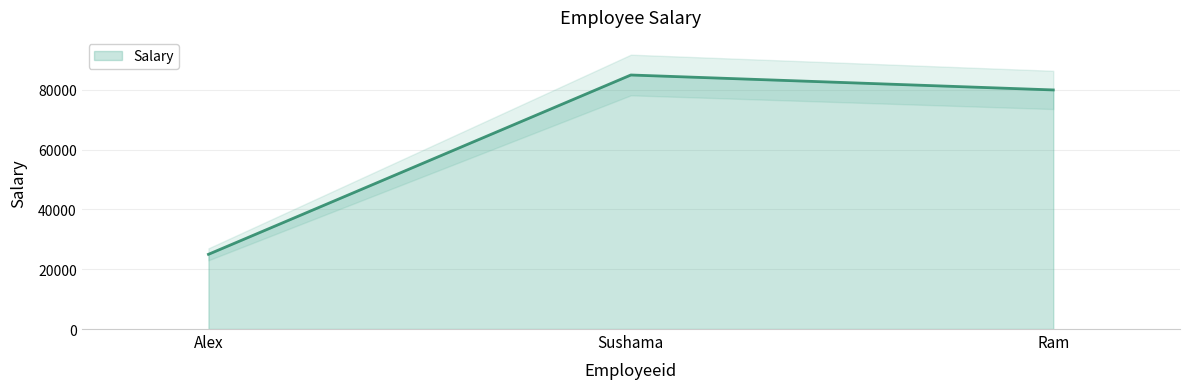

The Salary series shows 36094 at Ram. True or false?

False